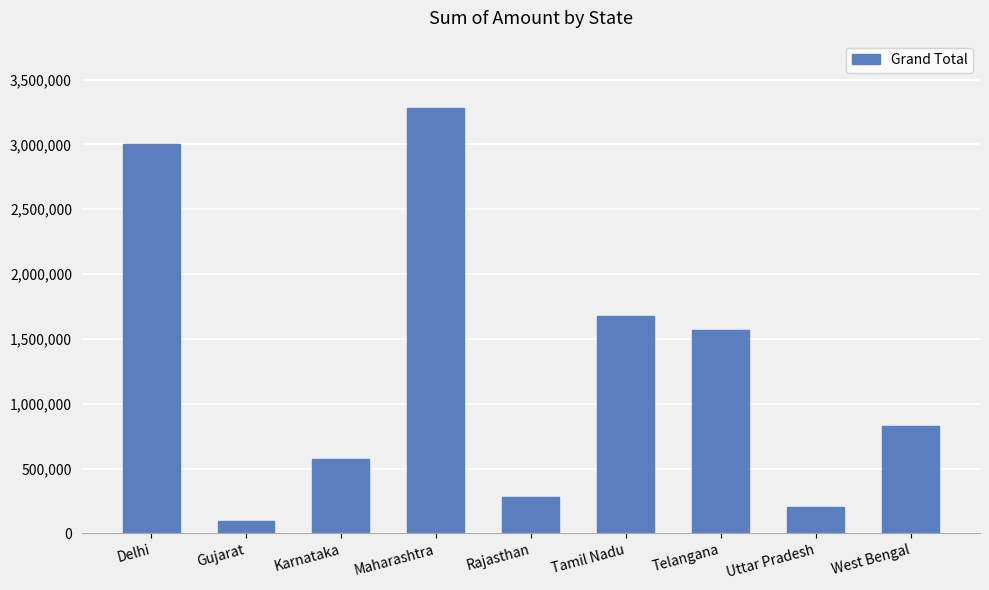

What position from the left is Rajasthan?

5